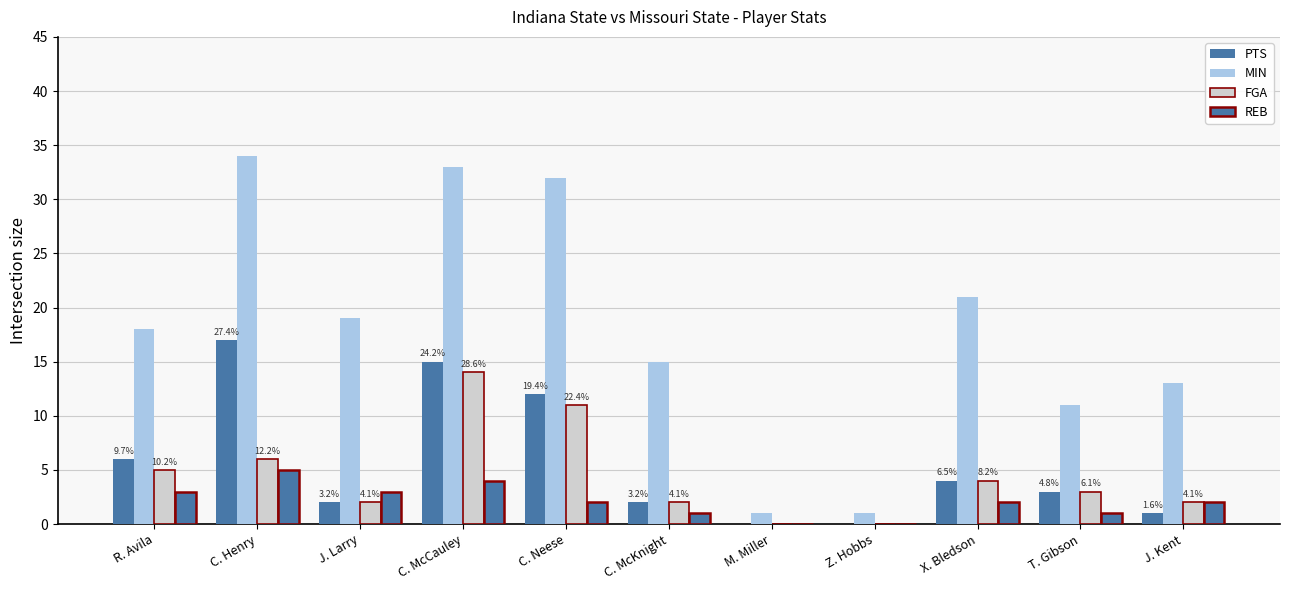

The PTS series shows 17 at C. Henry. True or false?

True